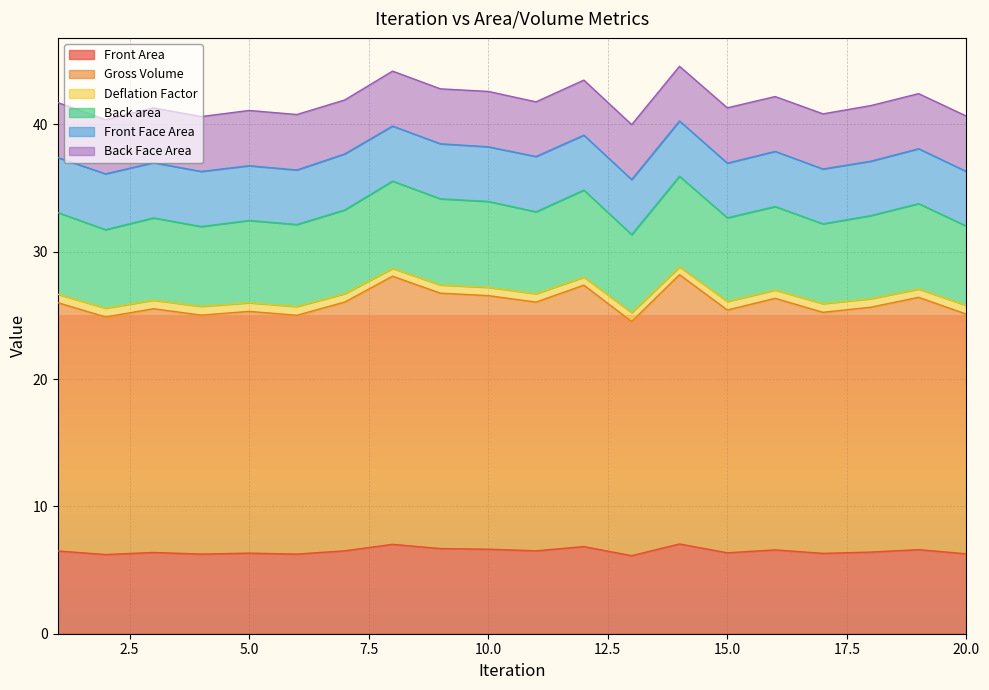

What is the maximum value for Front Area?

7.0